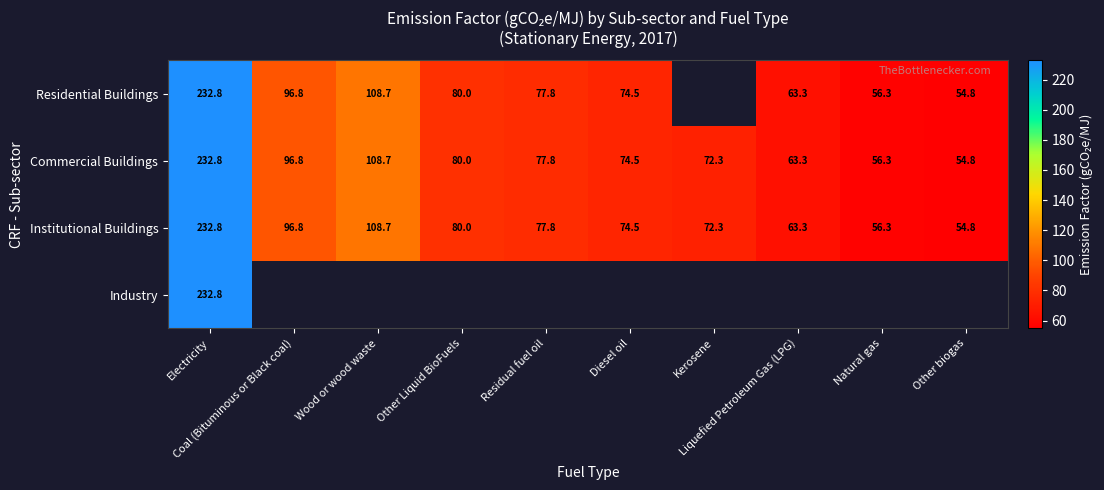

At which label is Commercial Buildings closest to 143?

Wood or wood waste